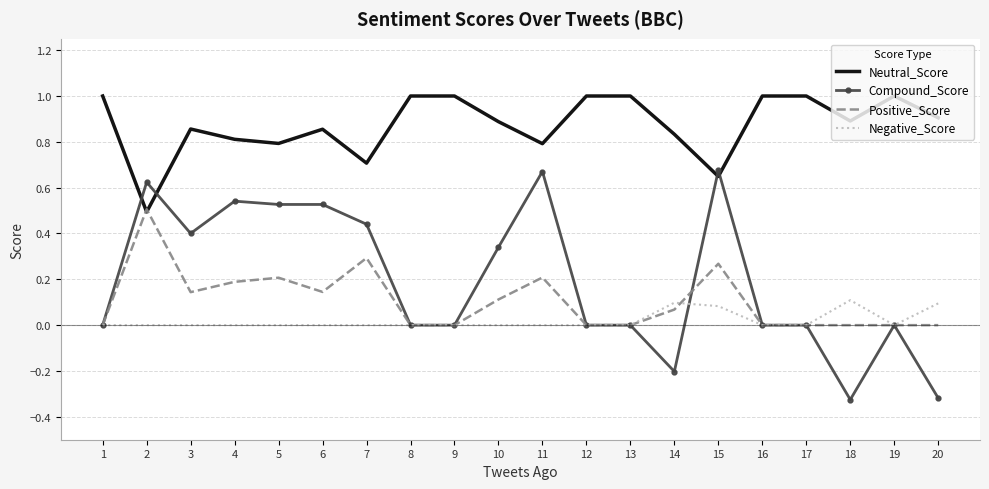

True or false: Neutral_Score and Negative_Score intersect in this chart.

False